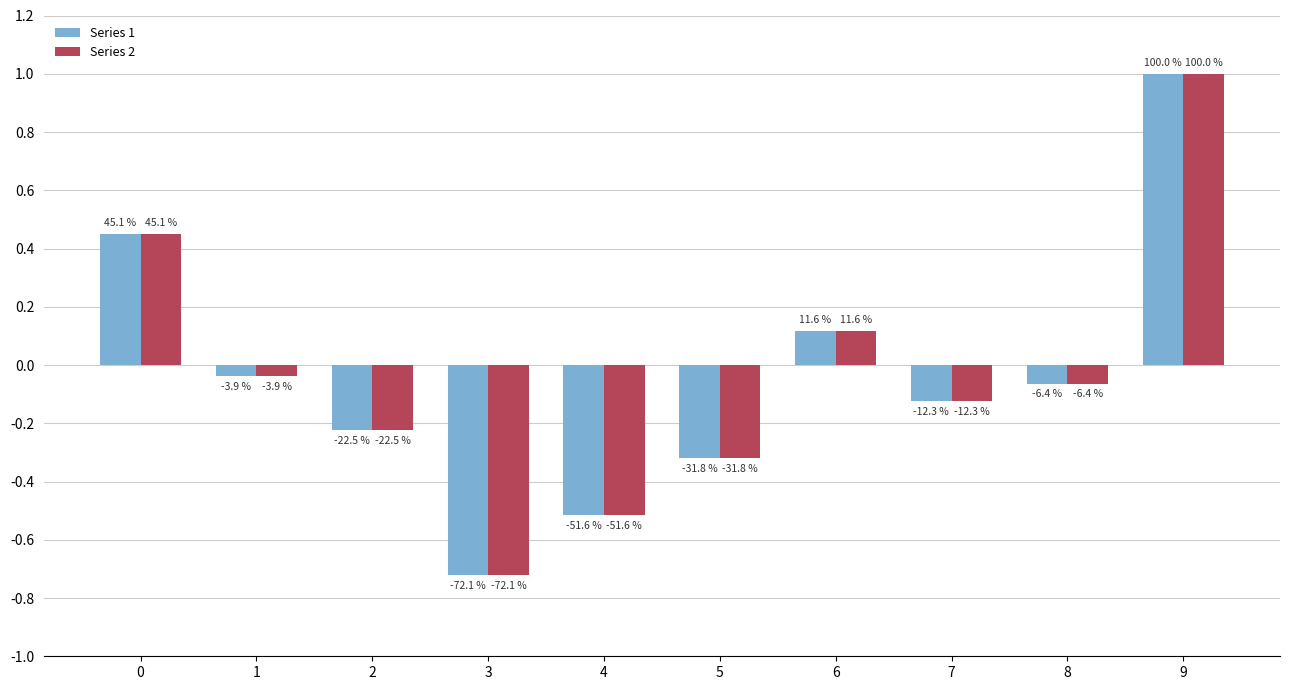

What is the total value across all series at 9?

2.0